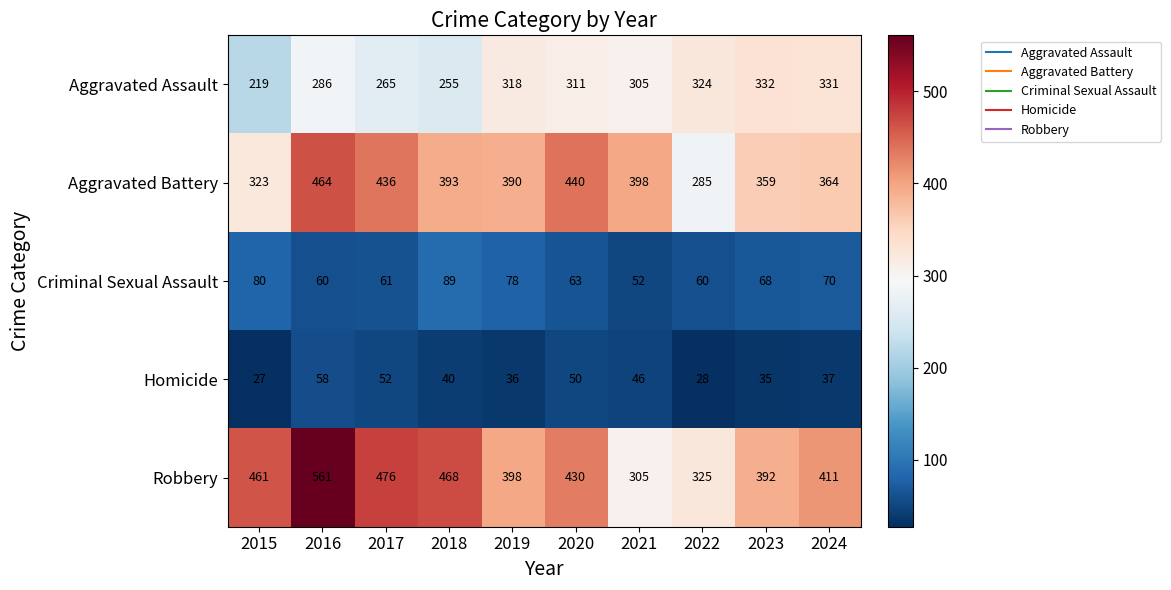

What is the maximum value shown in the chart?

561